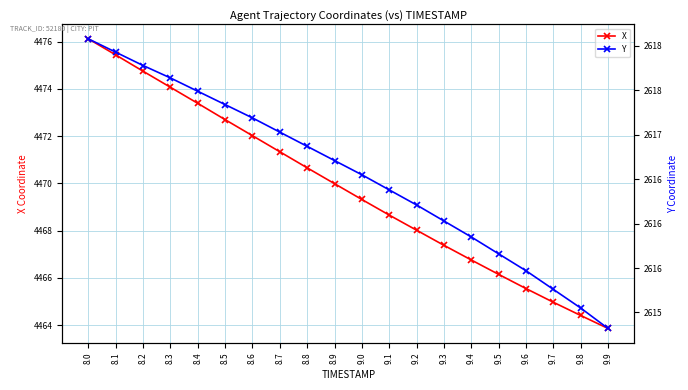

What is the label of the 13th point from the right?

8.7